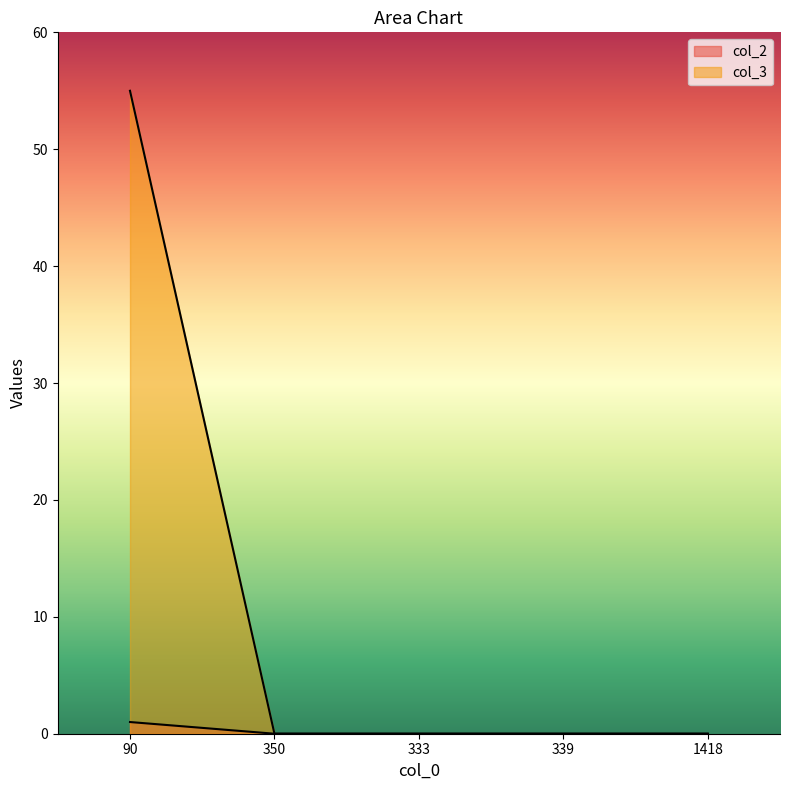

Is the value of col_2 at 1418 greater than the value of col_3 at 339?

No